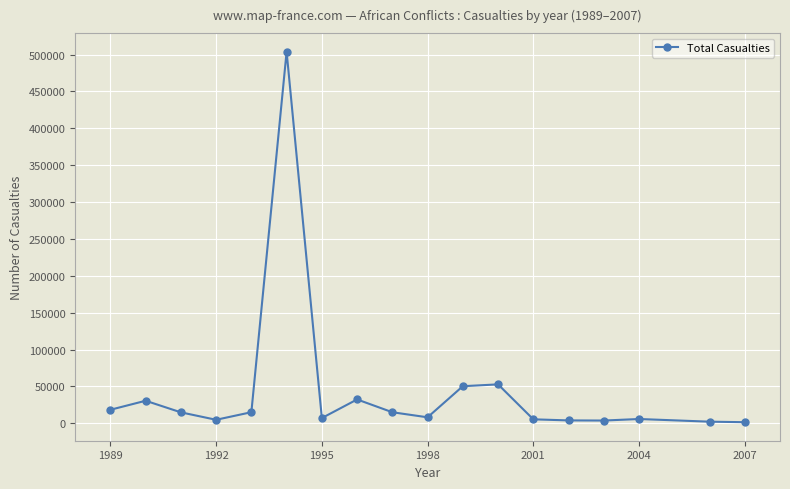

What is the difference between the second highest and minimum values?

51291